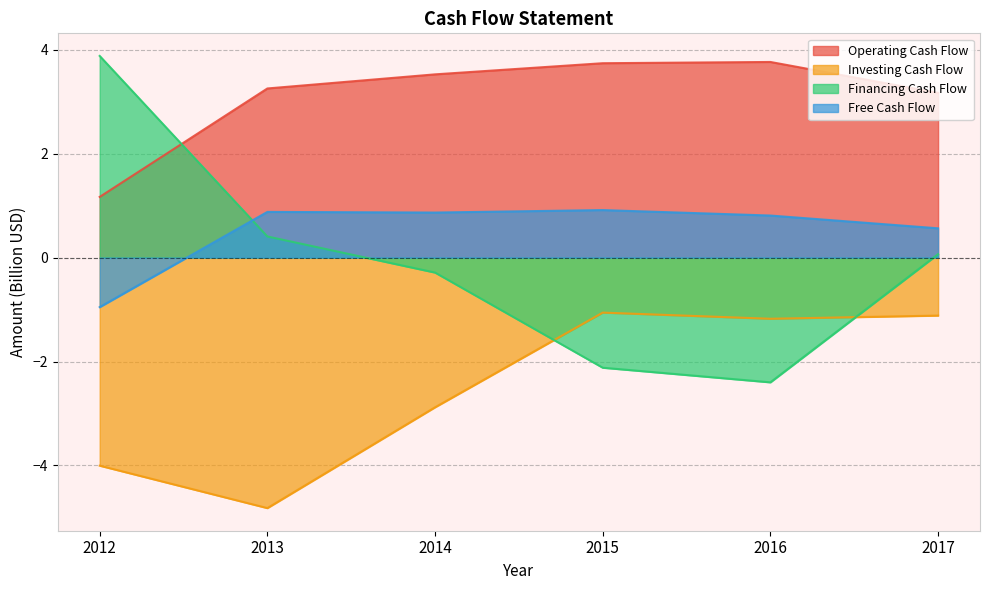

What is the value of the Free Cash Flow point at the 6th from the left?

0.6